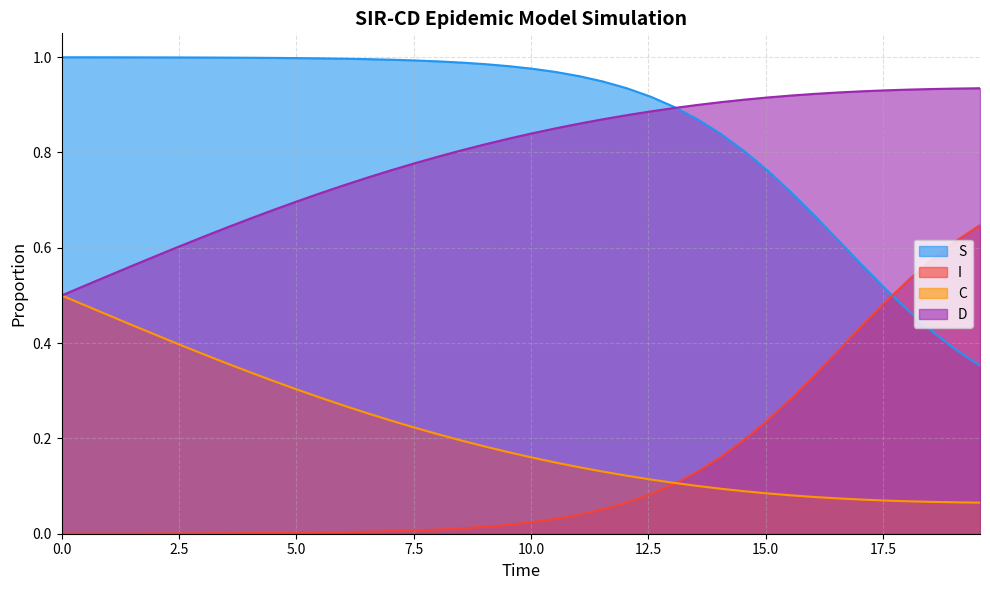

At how many categories does at least one series exceed 0?

40